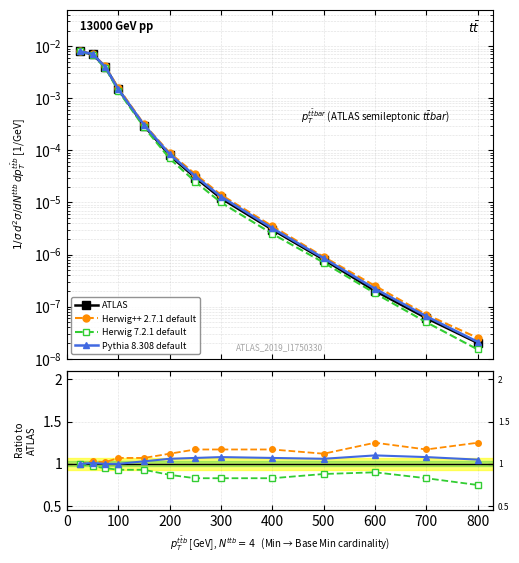

Is the value of Pythia 8.308 default at 700 greater than the value of Herwig 7.2.1 default at 800?

Yes